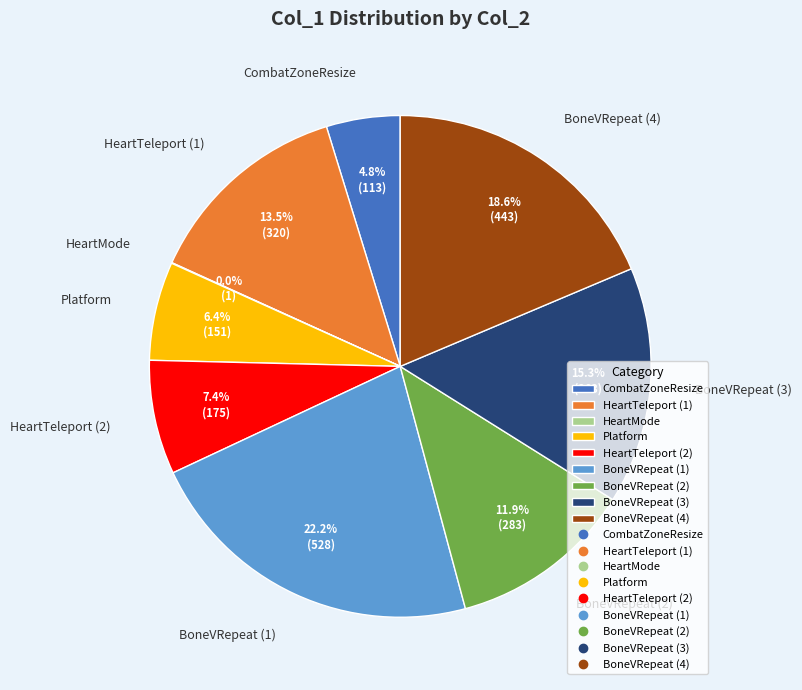

Which slice is the largest?

BoneVRepeat (1)